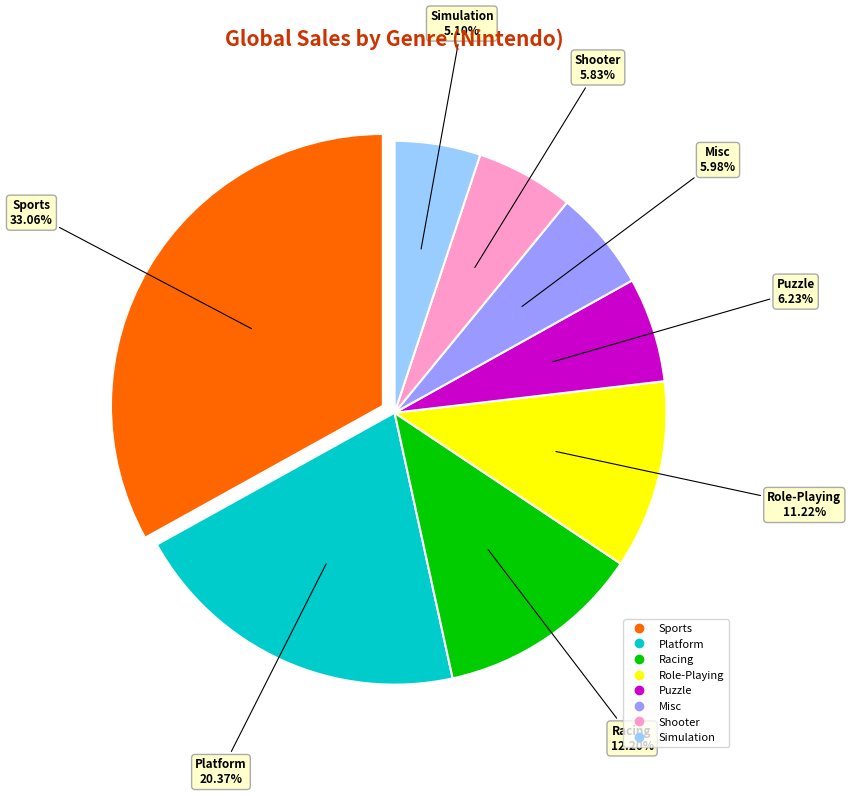

Approximately how many times larger is the value at Platform compared to Role-Playing?

1.8